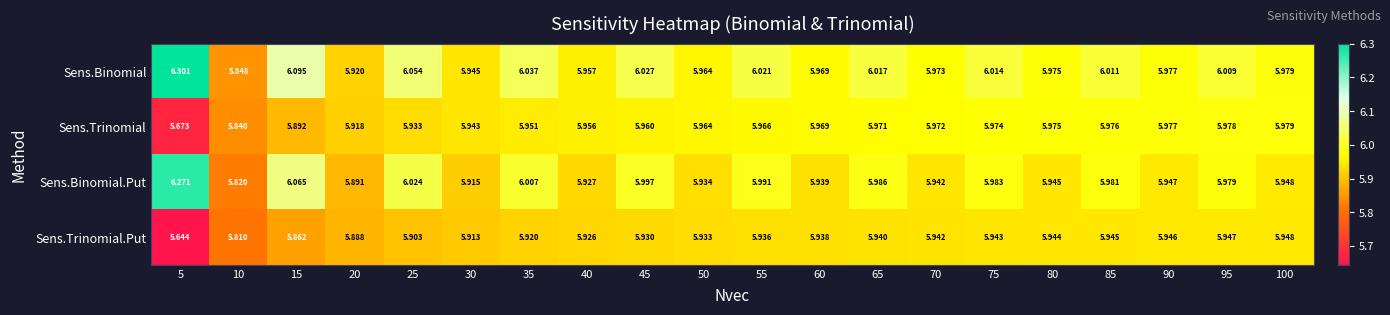

Rank the series at 65 from lowest to highest value.

Sens.Trinomial.Put, Sens.Trinomial, Sens.Binomial.Put, Sens.Binomial